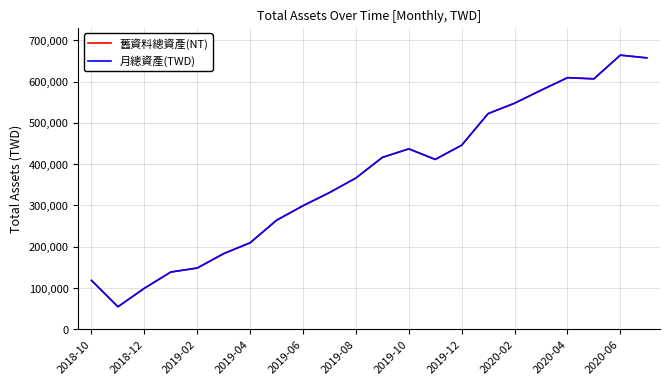

How many lines are shown in the chart?

2